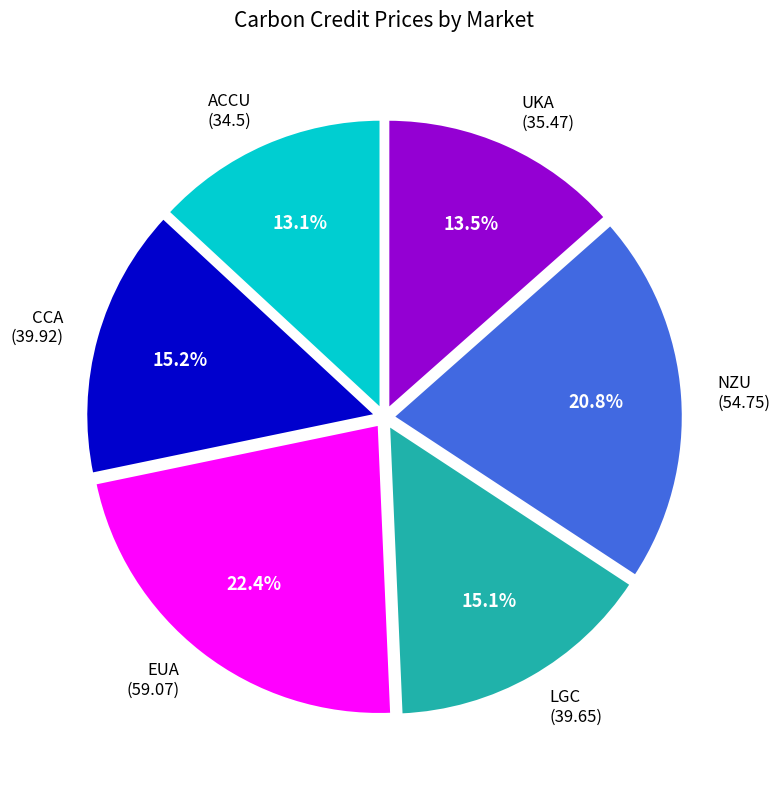

Does ACCU account for over 50% of the chart?

No